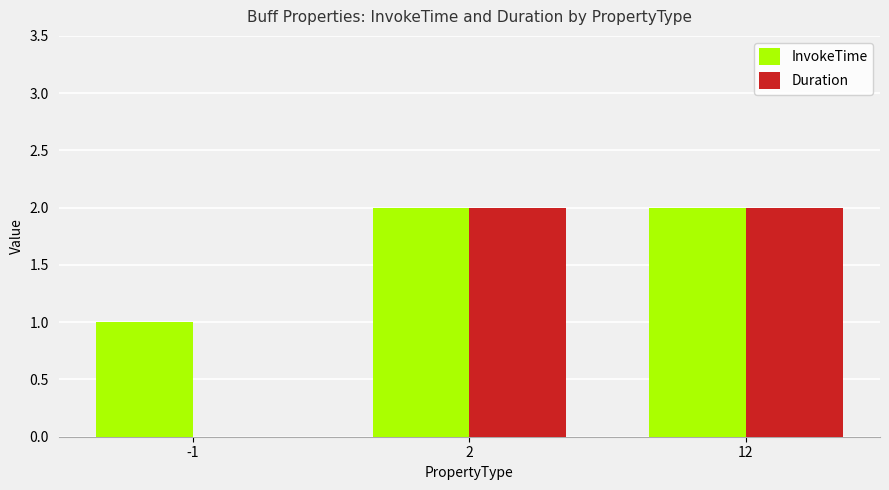

What is the value of the InvokeTime bar at the 2nd from the left?

2